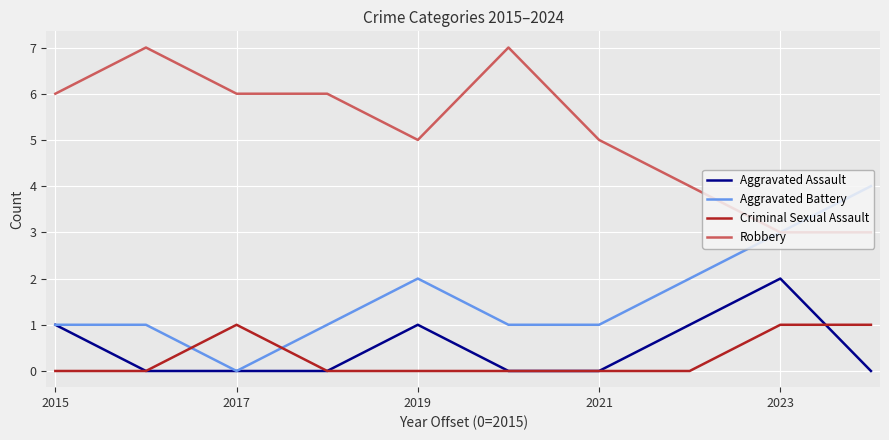

Rank the series by their maximum value, from lowest to highest.

Criminal Sexual Assault, Aggravated Assault, Aggravated Battery, Robbery